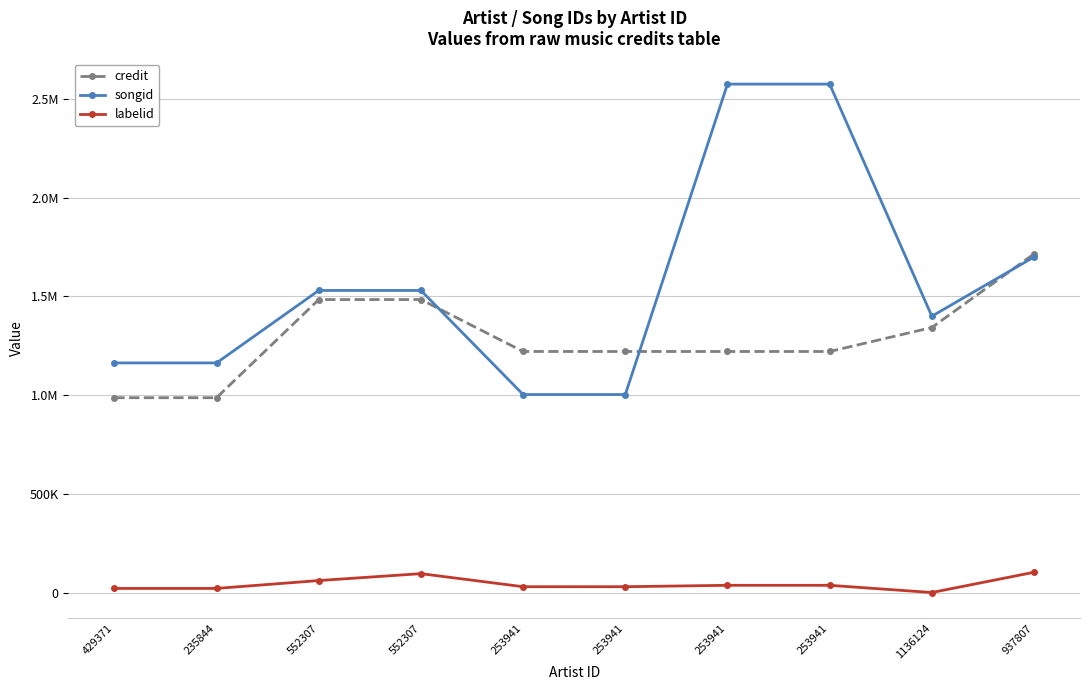

True or false: credit and songid intersect in this chart.

True